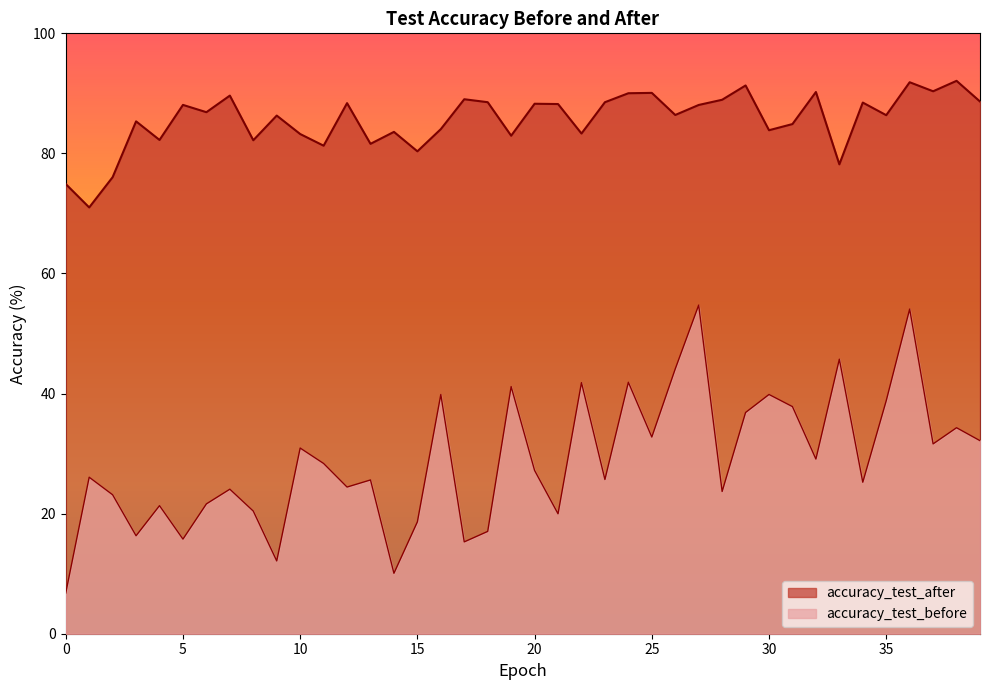

Is the value of accuracy_test_after at 6 greater than the value of accuracy_test_before at 30?

Yes